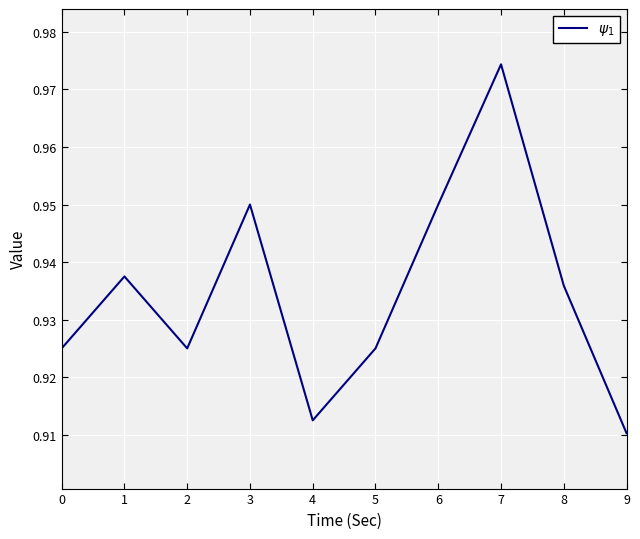

The value at 4 is 0.5. True or false?

False